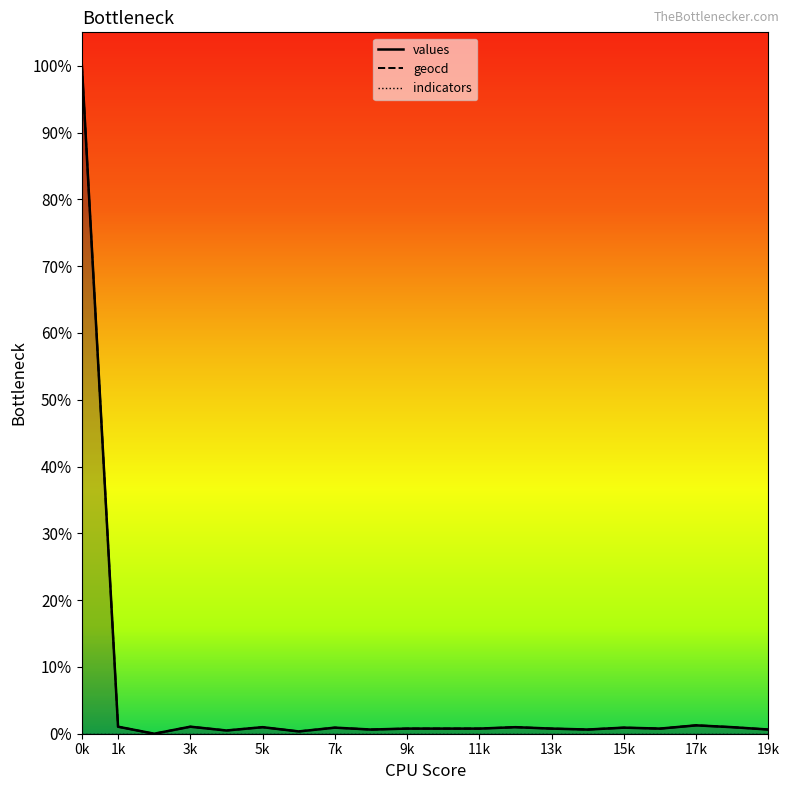

What is the maximum value for geocd?

100.0